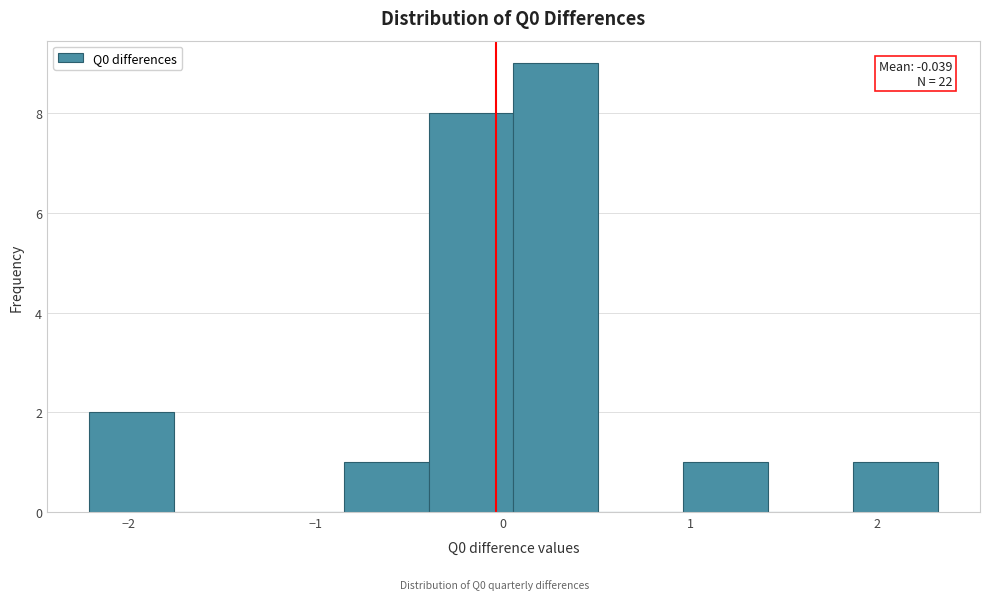

Which range on the x-axis has the tallest bar?

0.1 to 0.5